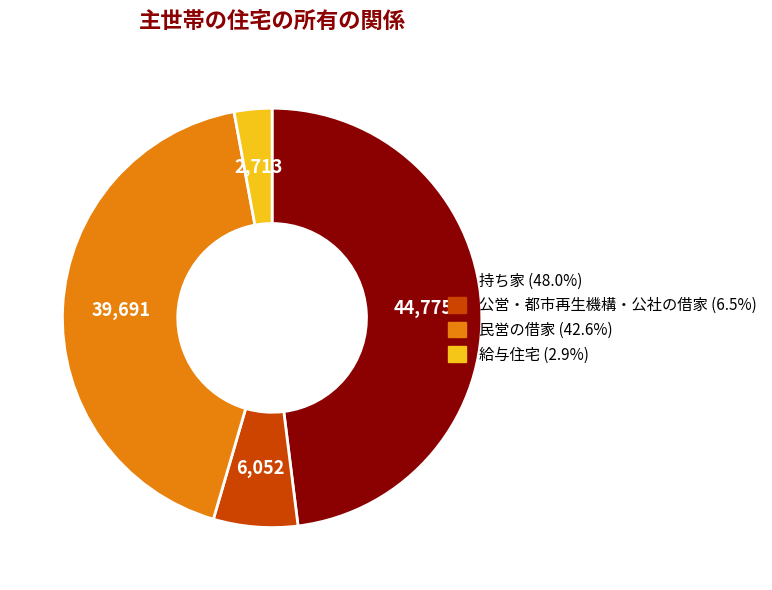

Rank the categories by value from lowest to highest.

給与住宅, 公営・都市再生機構・公社の借家, 民営の借家, 持ち家